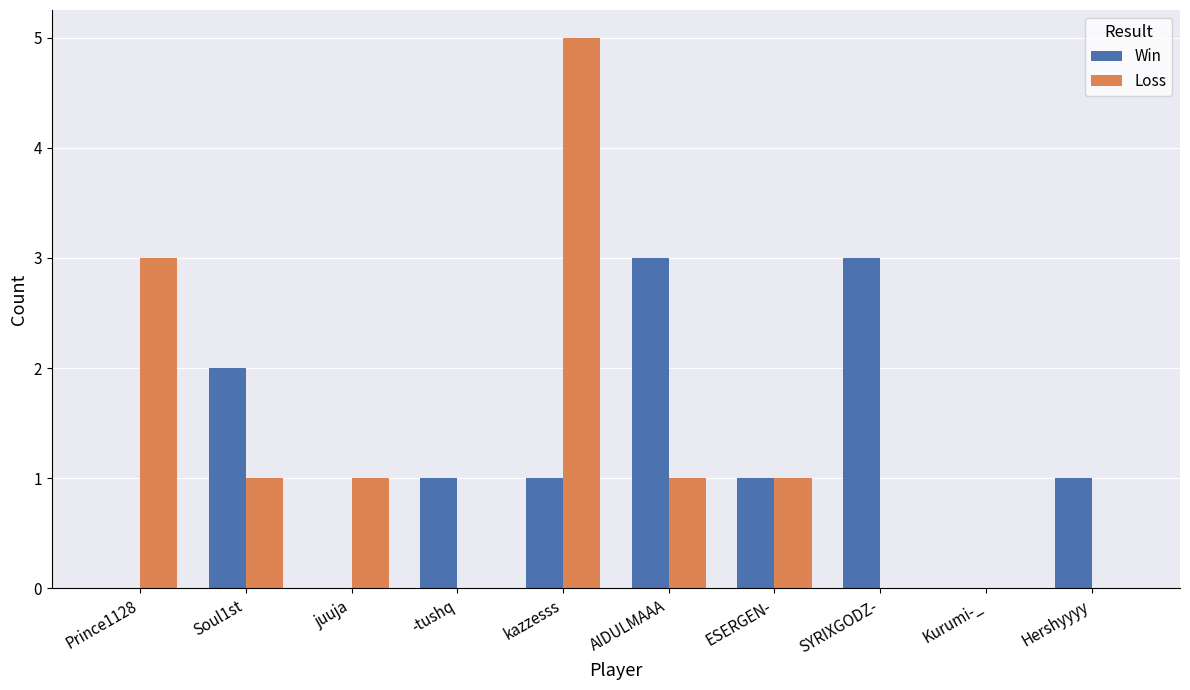

Is the value of Win at ESERGEN- greater than the value of Loss at Hershyyyy?

Yes